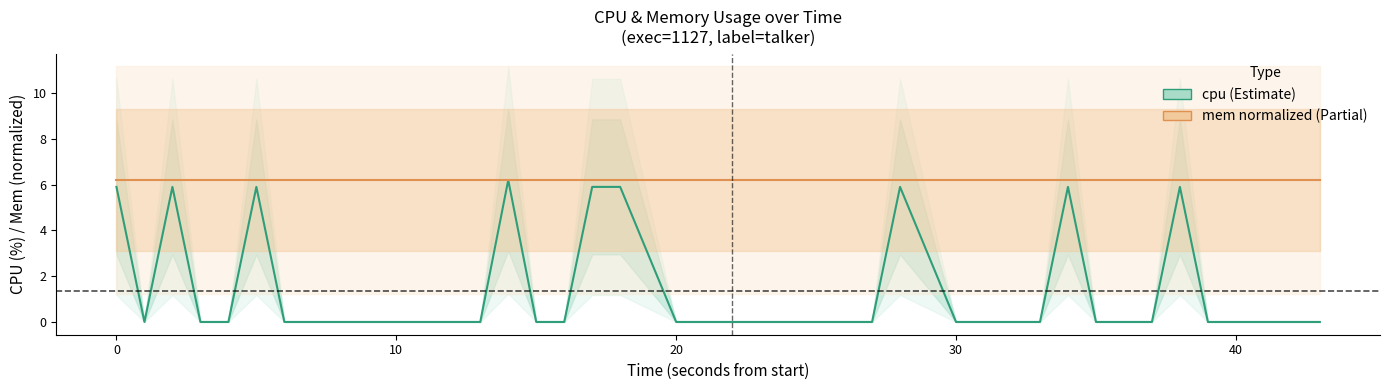

True or false: mem normalized (talker) has more than 2 points higher than both neighbors.

False